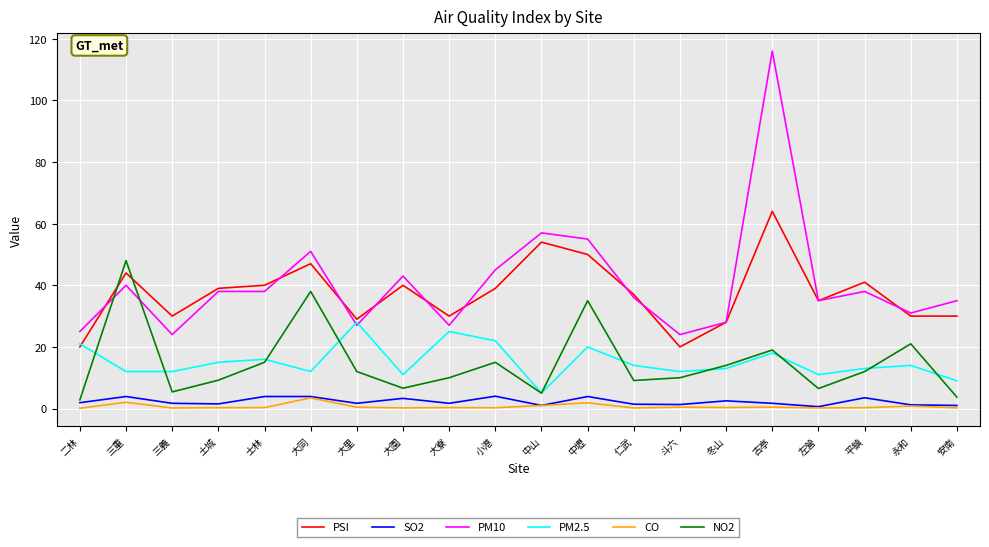

What are all the series names shown in the legend?

PSI, SO2, PM10, PM2.5, CO, NO2